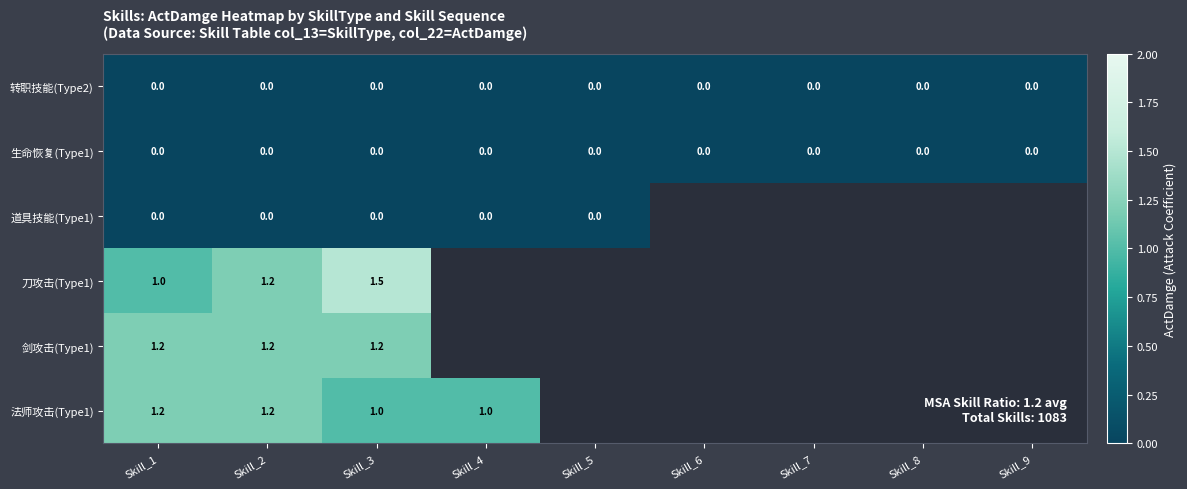

What is the spread (max minus min) of values at Skill_2?

1.2